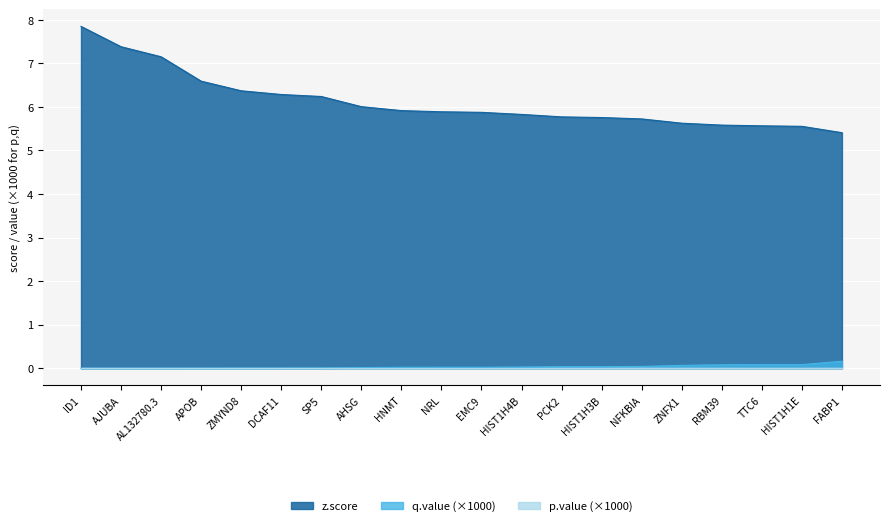

True or false: z.score has a value of 5.8 at HIST1H4B.

True